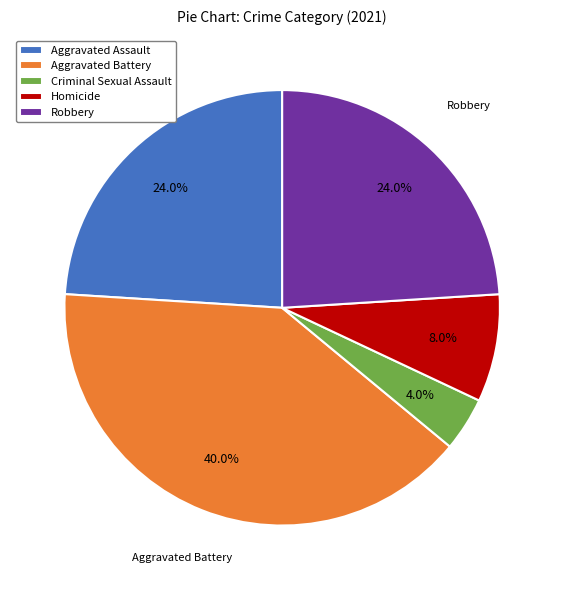

How many slices are in this pie chart?

5